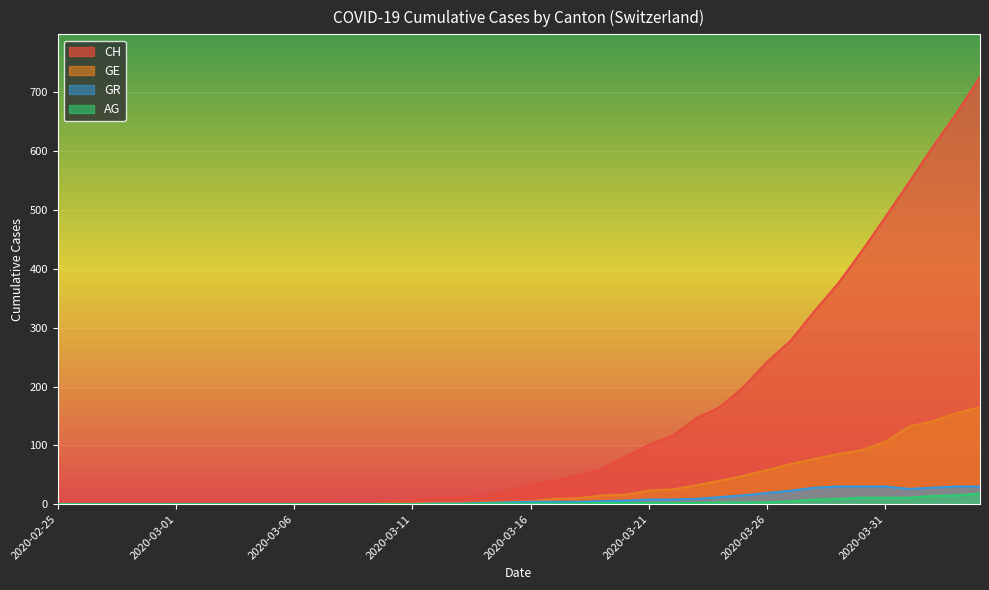

What is the difference between the AG values at 2020-03-17 and 2020-03-07?

1